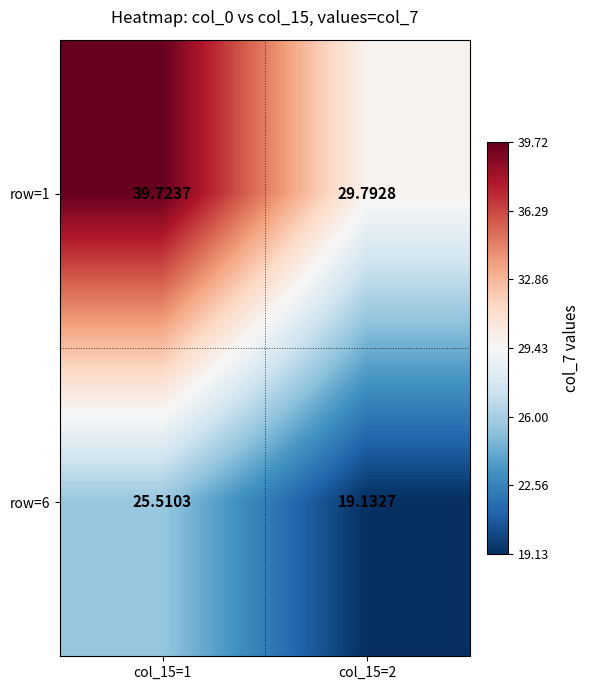

Rank the series by their maximum value, from highest to lowest.

row=1, row=6